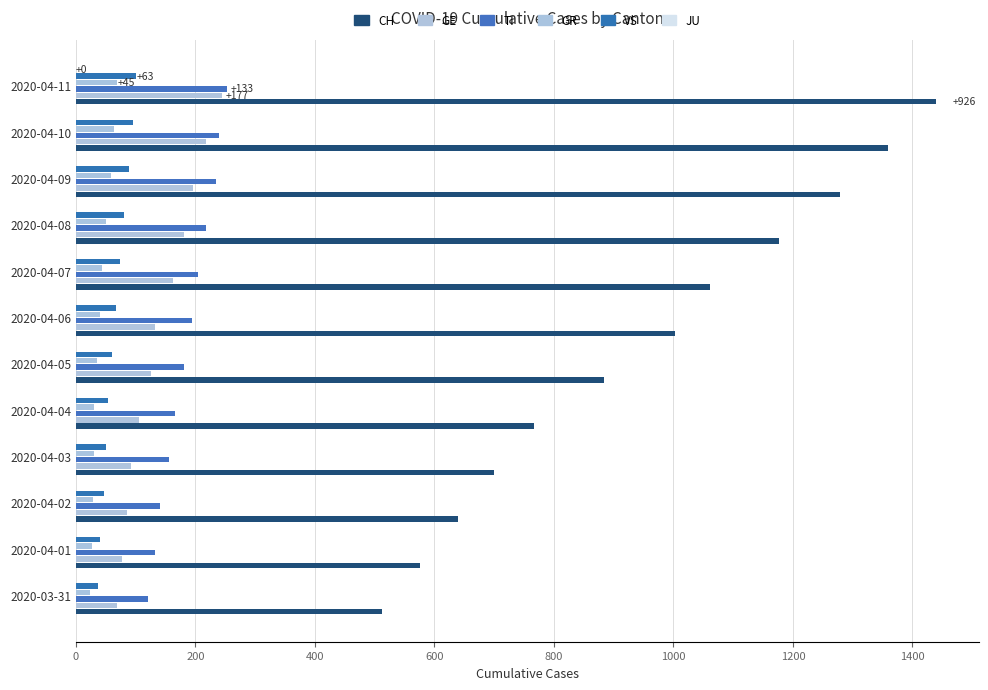

How many data points does each series have?

12